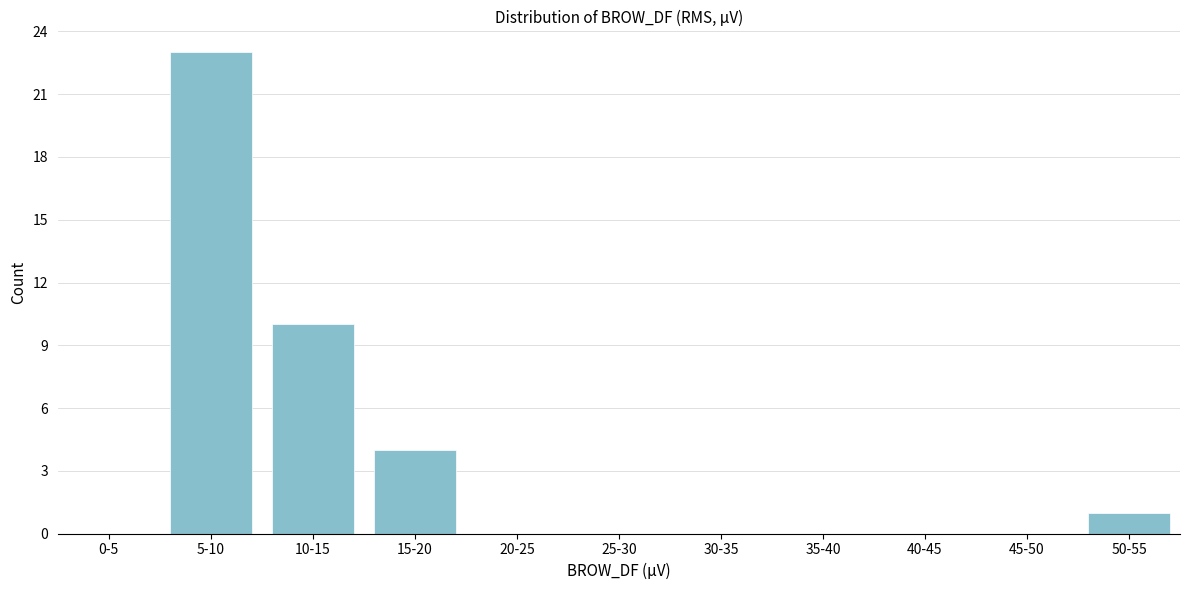

Reading left to right, list all the values displayed in this chart.

0-5=0	5-10=23	10-15=10	15-20=4	20-25=0	25-30=0	30-35=0	35-40=0	40-45=0	45-50=0	50-55=1